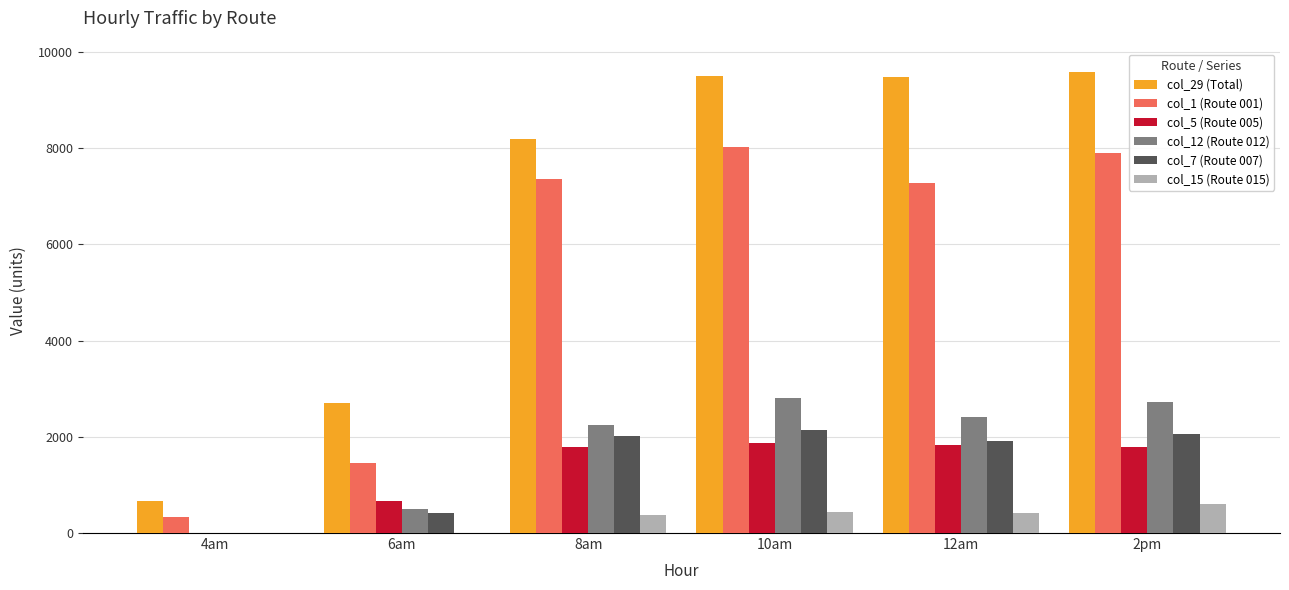

Which series changed the most between 4am and 6am?

col_29 (Total)